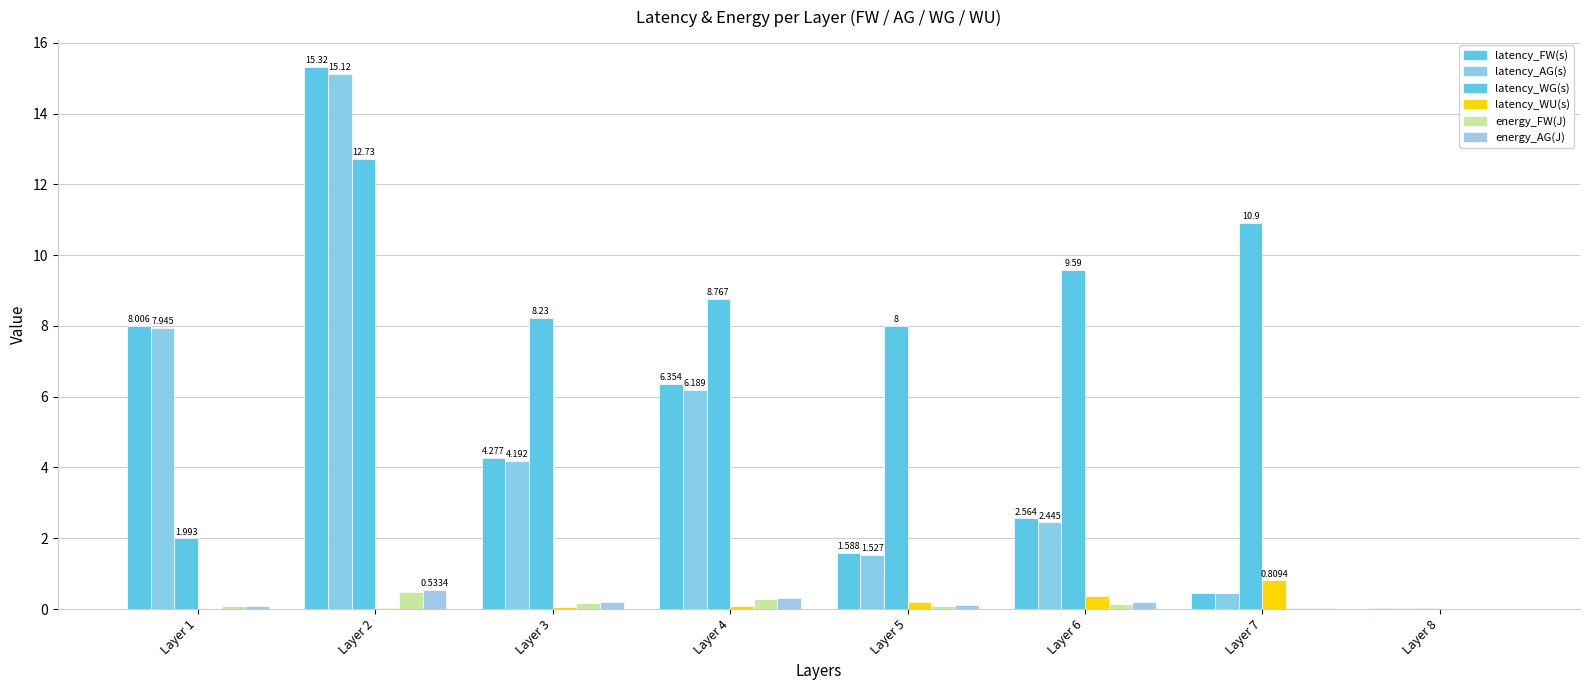

At how many categories does at least one series exceed 12?

1